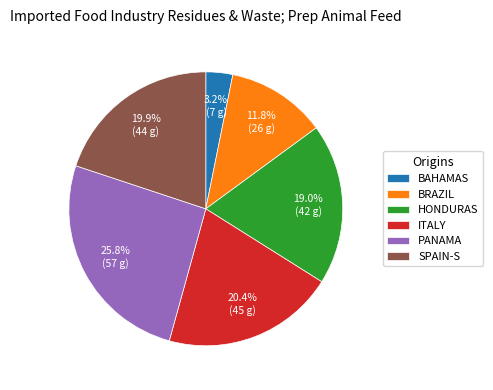

Between SPAIN-S and BAHAMAS, which is larger?

SPAIN-S